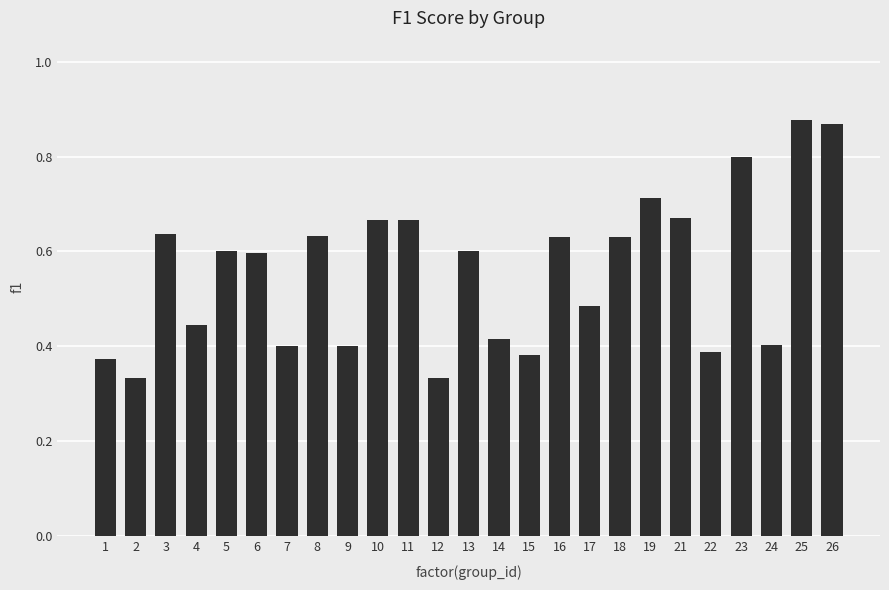

True or false: the data shows 0.3 at 11.

False